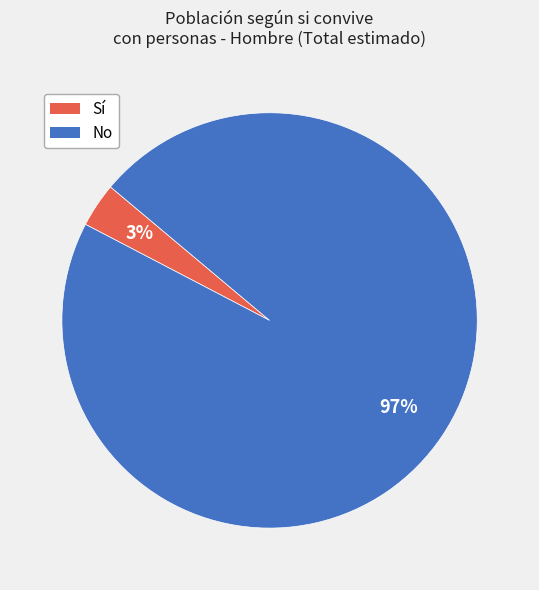

To the nearest percent, what is the average slice percentage?

50%